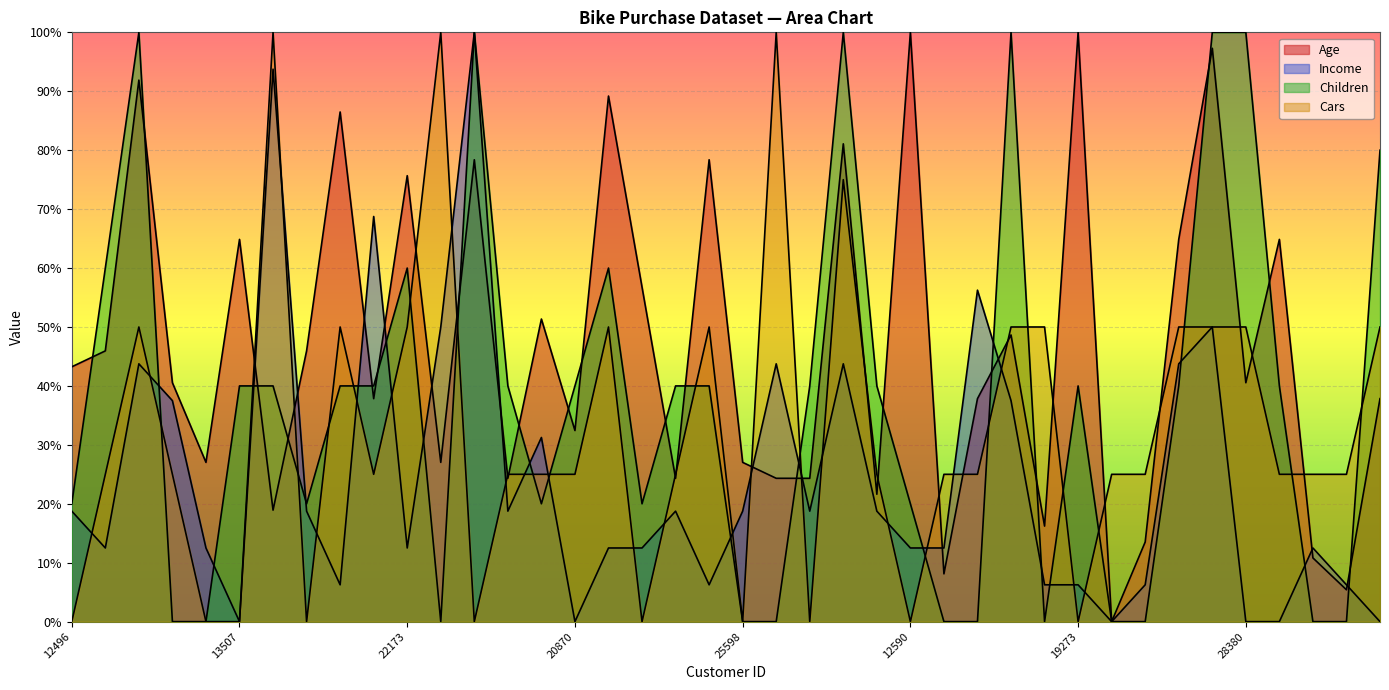

At which label does Income first exceed 18?

12496